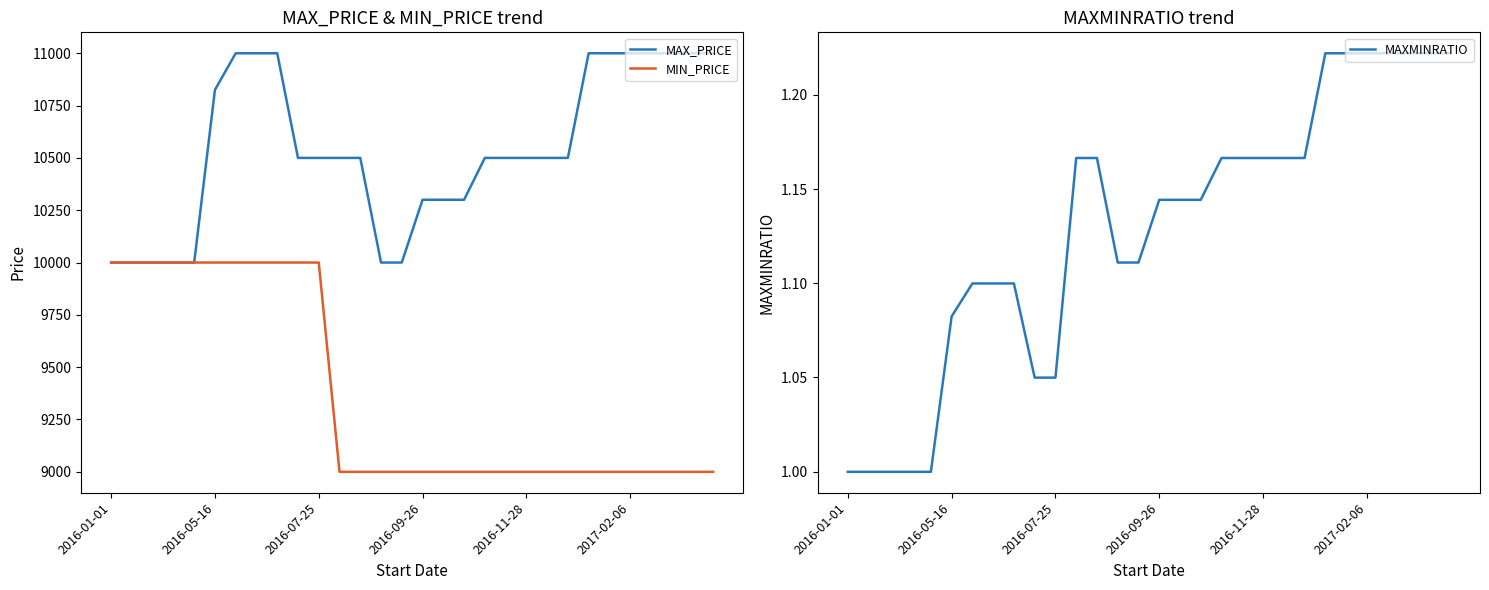

How many lines are shown in the chart?

3